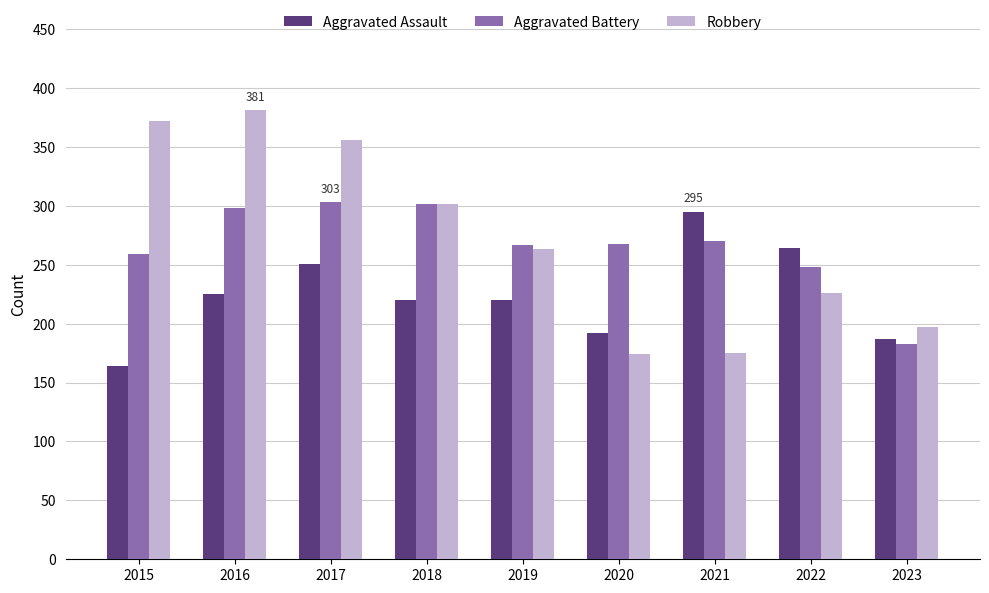

Are the bars grouped side by side (vs. stacked)?

Yes